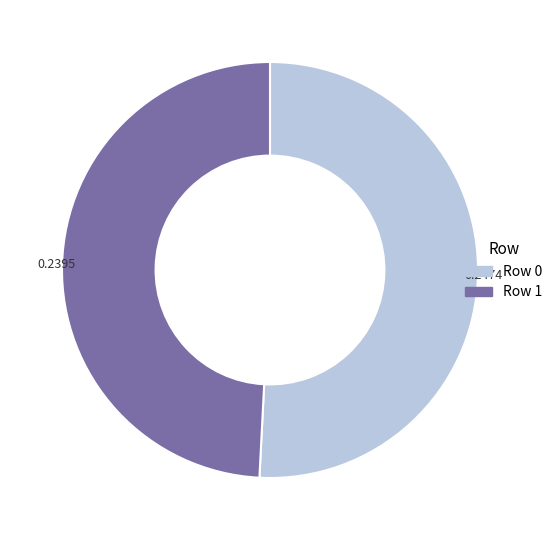

Do Row 1 and Row 0 together represent more than half of the pie?

Yes